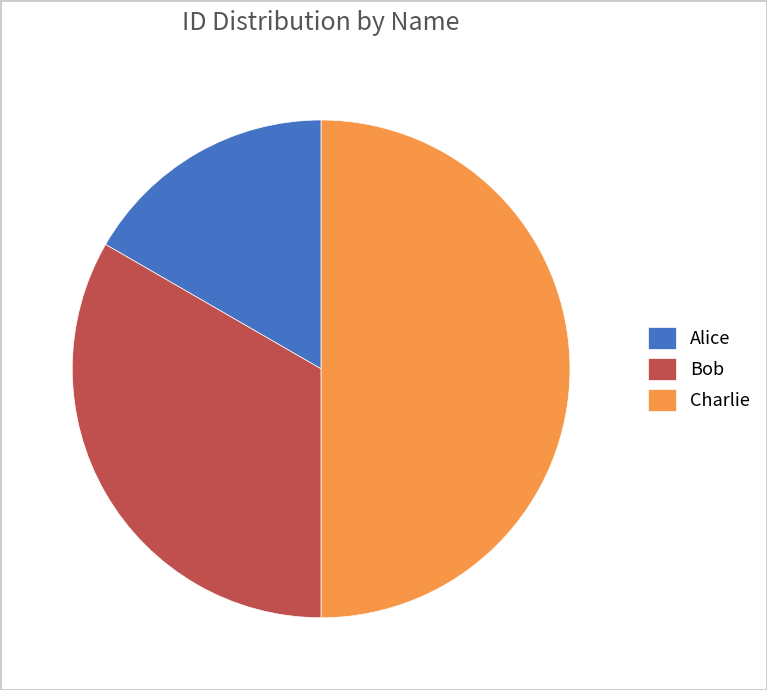

Does Bob represent more than half of the total?

No